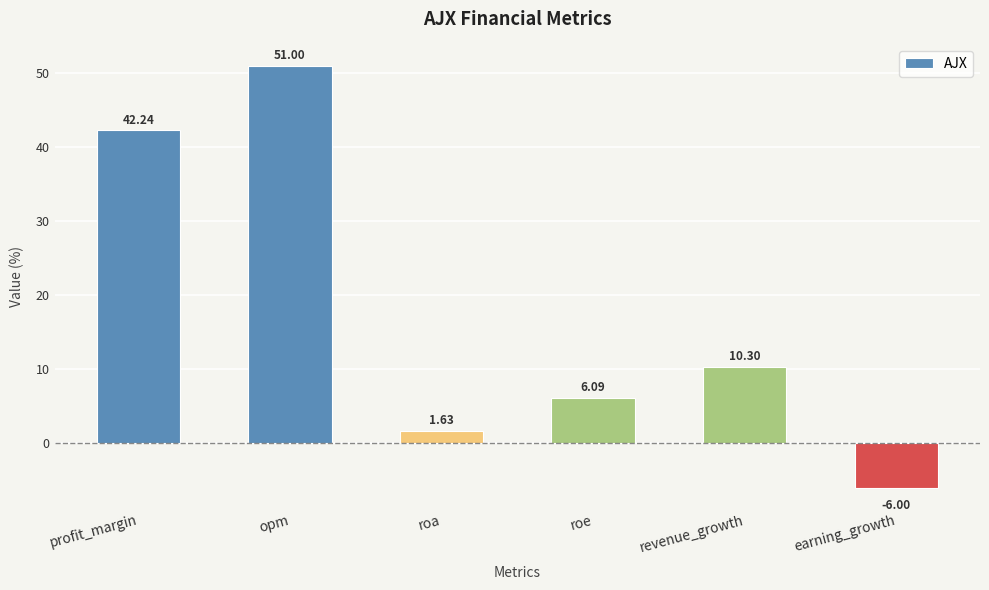

The chart shows a value of 51.0 at opm. True or false?

True